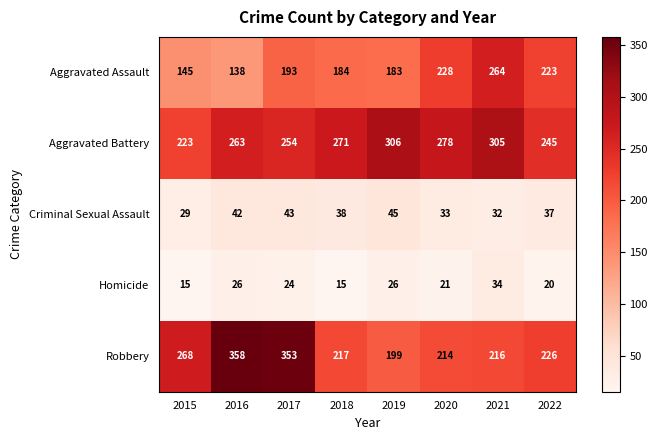

Is it true that Criminal Sexual Assault equals 33 at 2020?

True